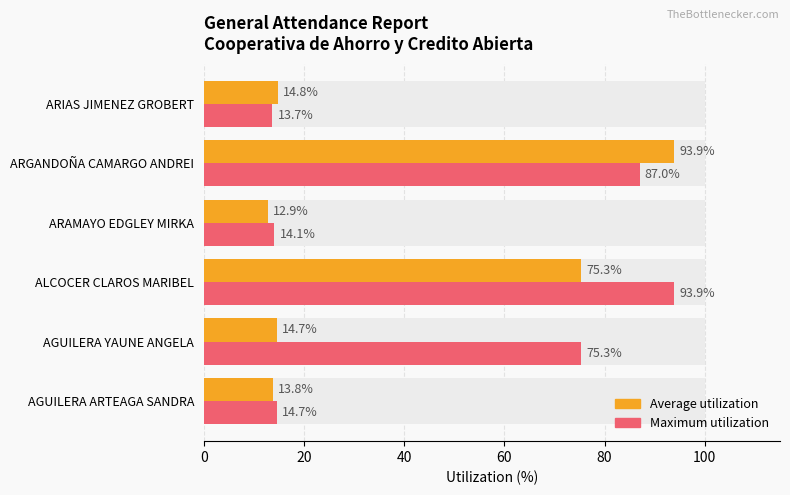

How many distinct data groups are displayed?

2